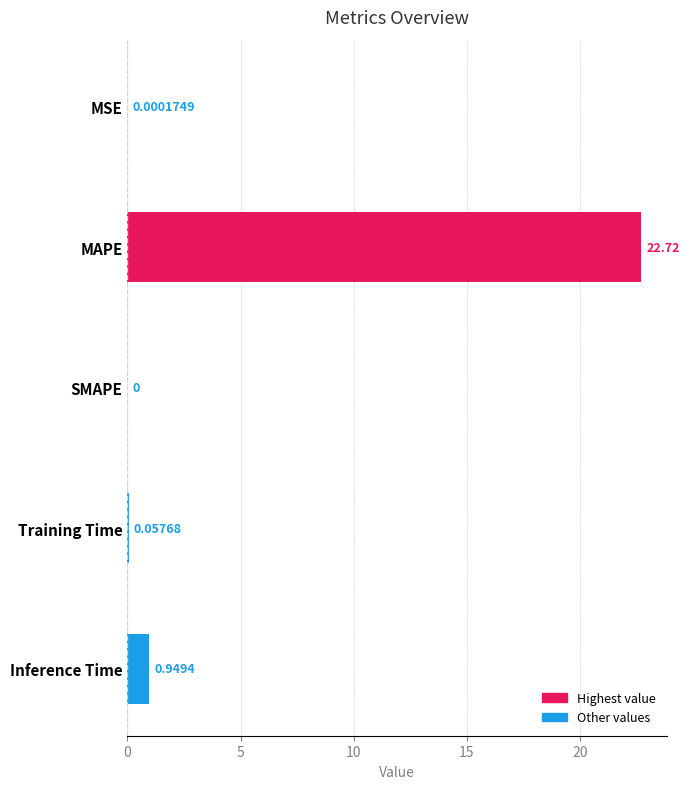

Are the bars horizontal?

Yes